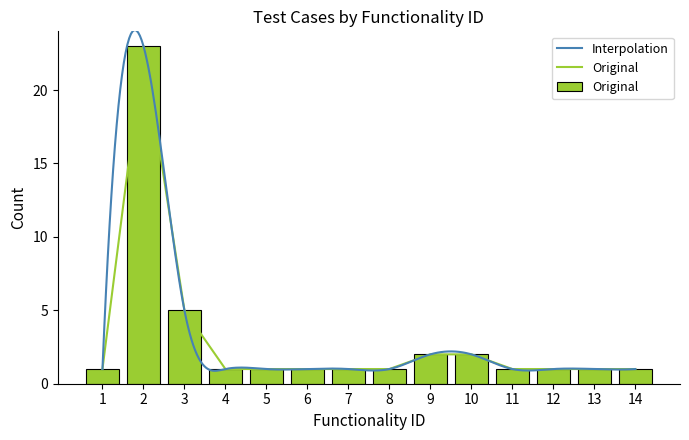

What is the sum of the values at 2 and 10?

25